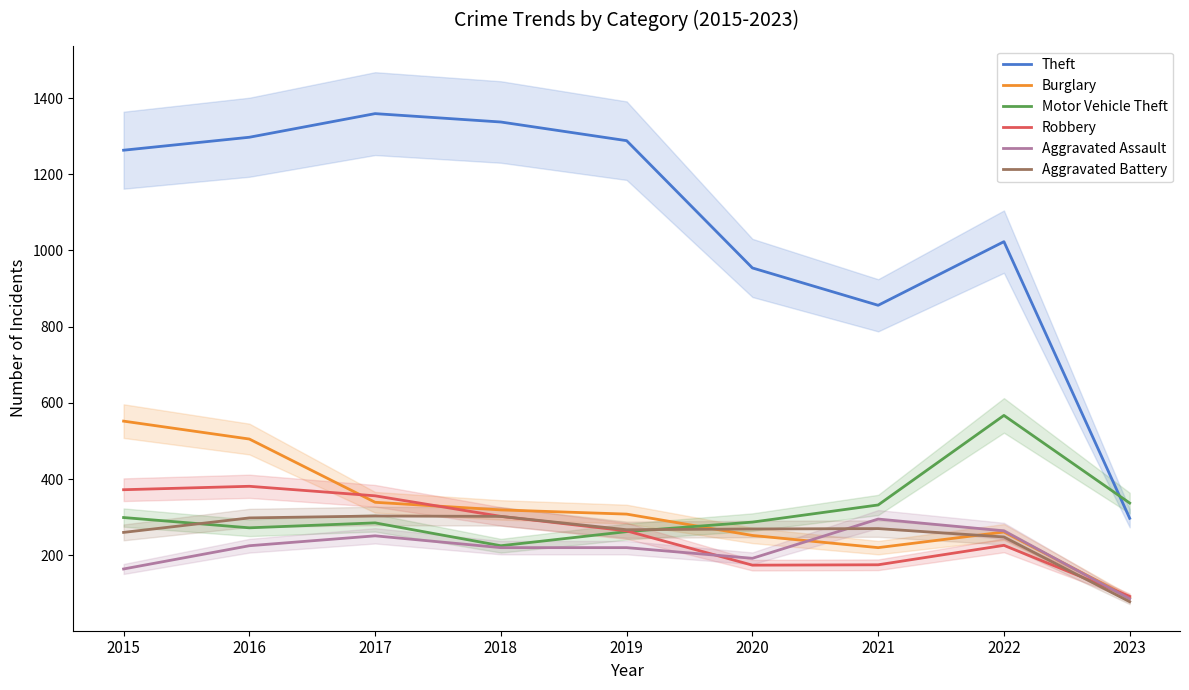

What is the value of the Motor Vehicle Theft point at the 4th from the left?

225